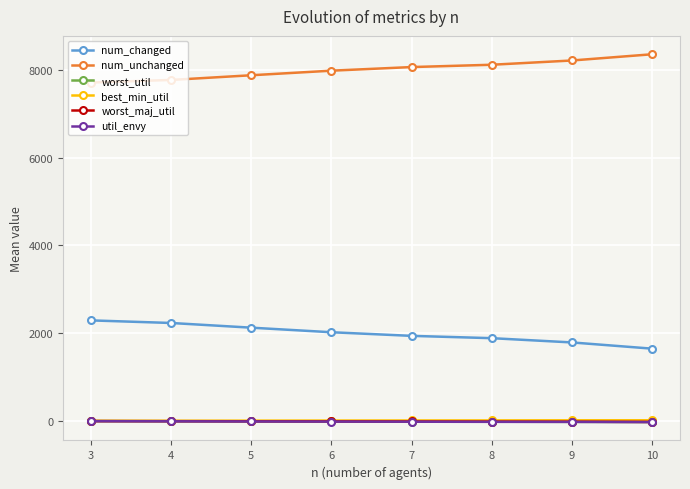

What is the maximum value for num_changed?

2291.0